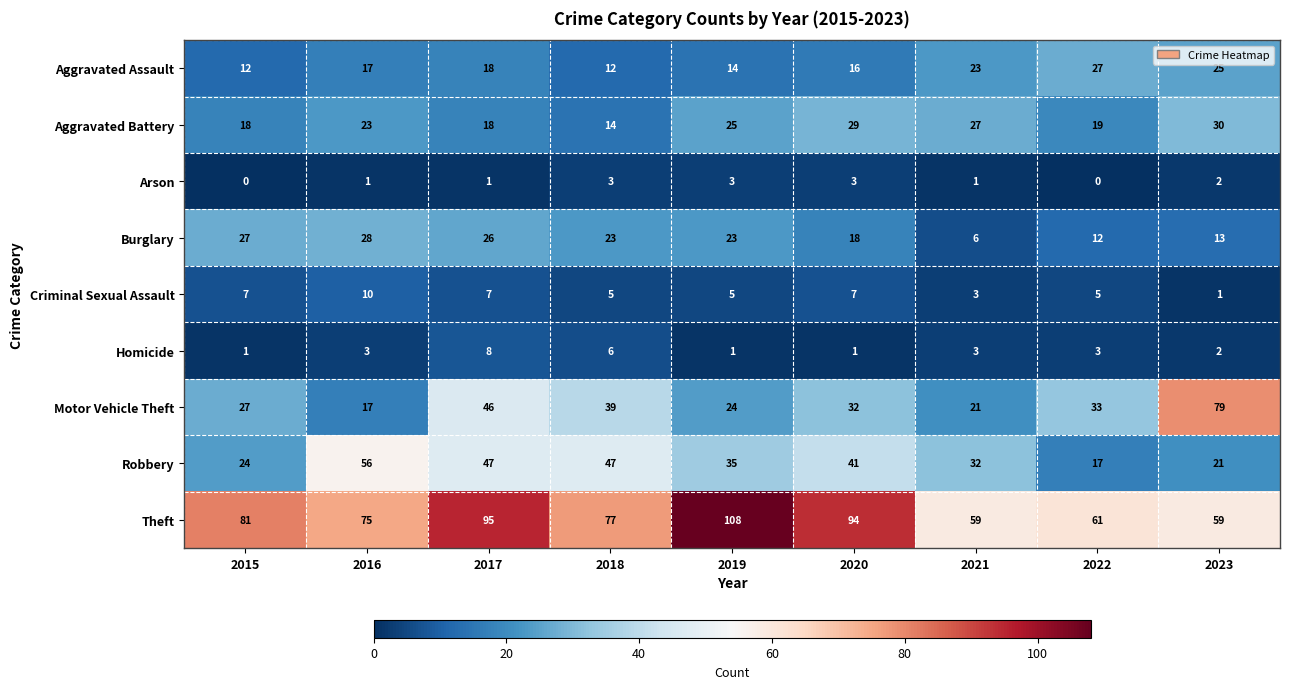

Rank the series at 2018 from lowest to highest value.

Arson, Criminal Sexual Assault, Homicide, Aggravated Assault, Aggravated Battery, Burglary, Motor Vehicle Theft, Robbery, Theft